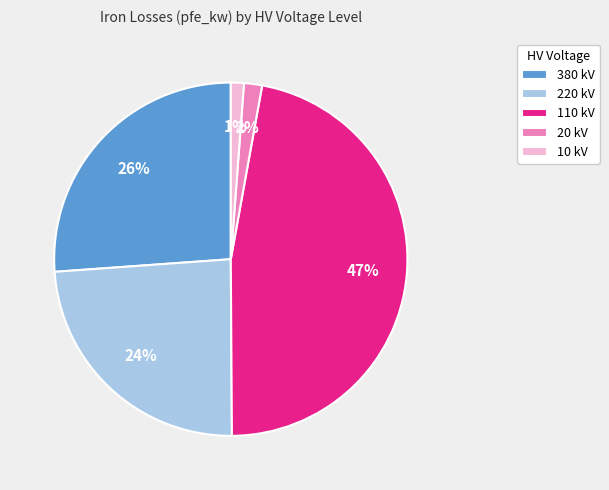

How many slices are in this pie chart?

5